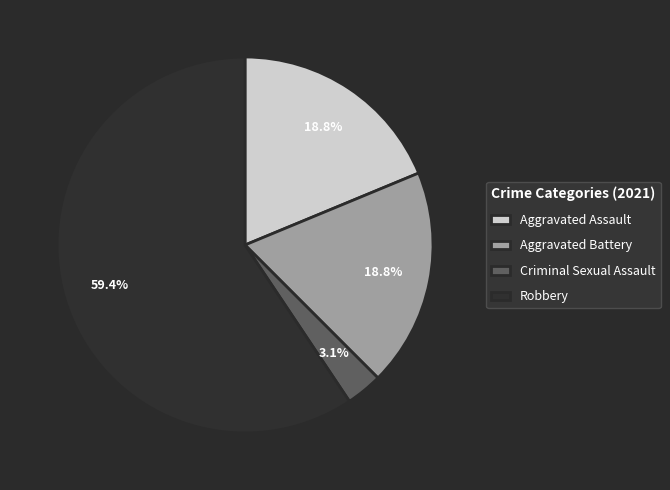

Which category accounts for the majority?

Robbery